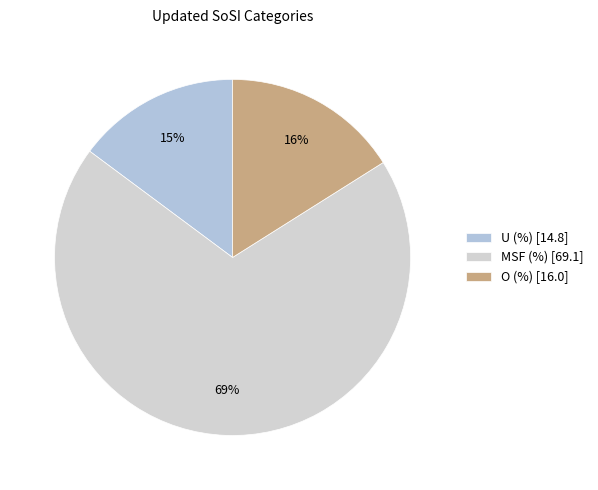

What is the change in value from MSF (%) to O (%)?

-53.1